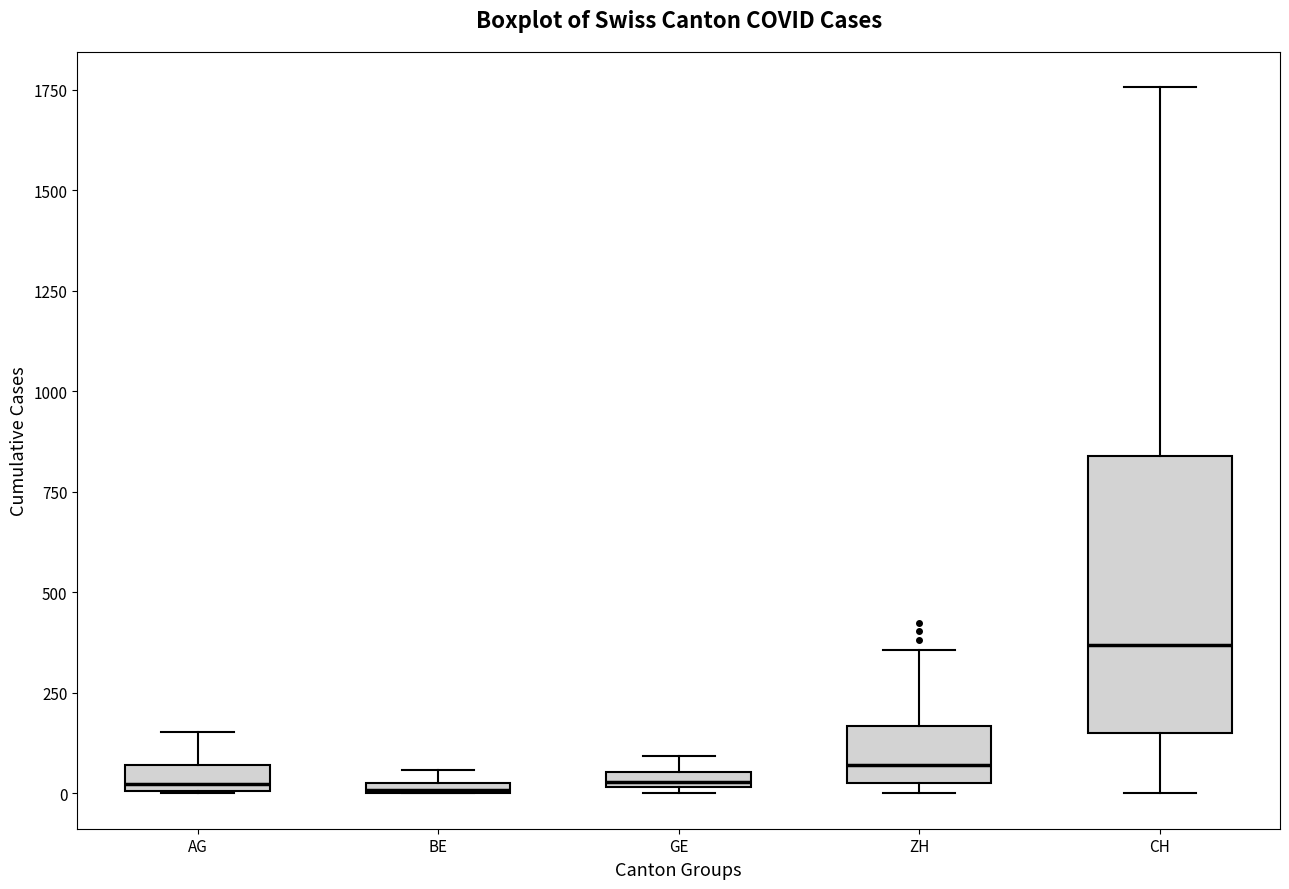

Where is the lower edge of the box for GE on the y-axis? The values are not printed on the chart, so give them approximately, as read against the axis.

0